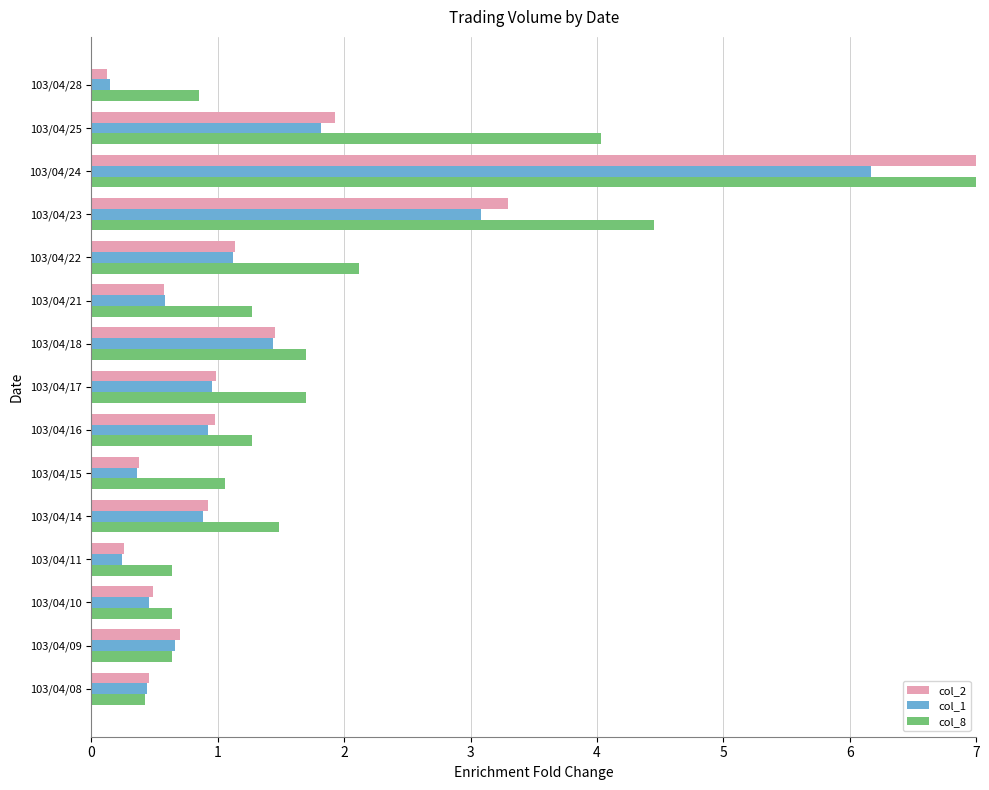

How many data points does each series have?

15